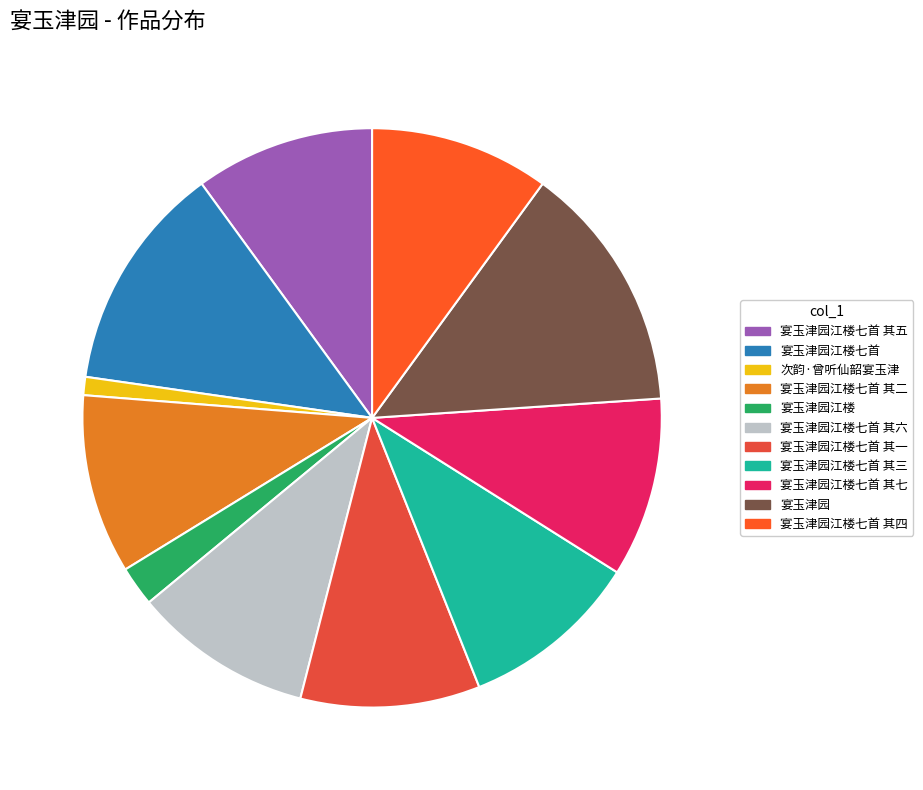

To the nearest percent, what is the combined percentage of 宴玉津园江楼七首 其一 and 宴玉津园江楼七首 其七?

20%